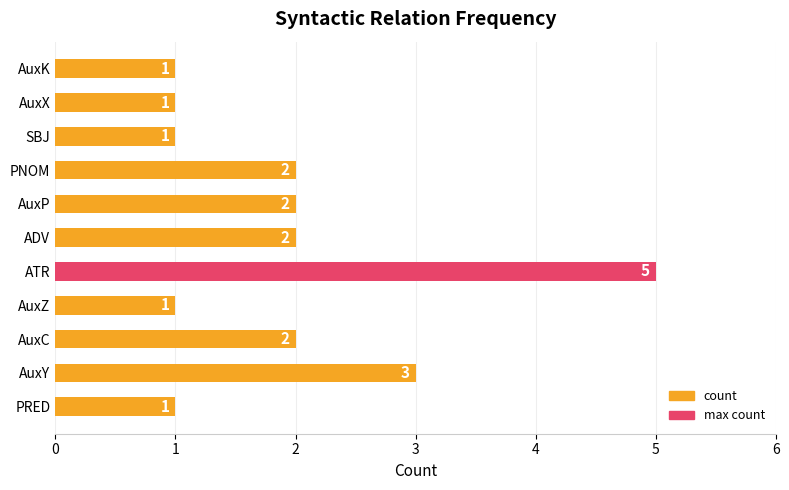

Does the chart contain any negative values?

No